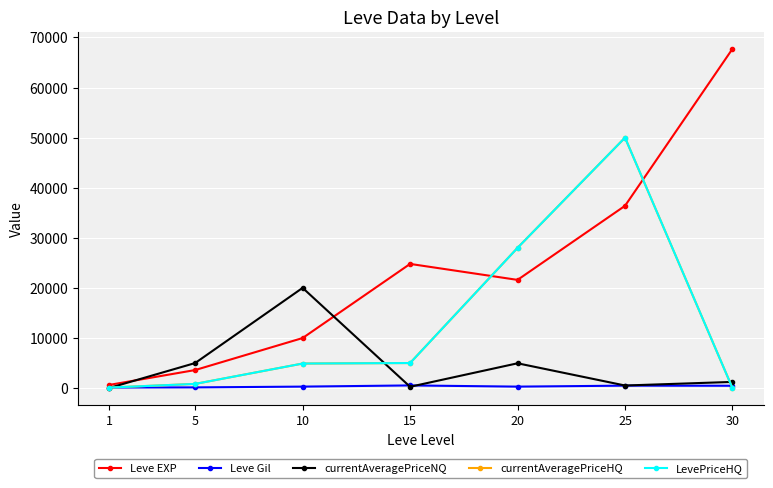

Rank the series by their maximum value, from highest to lowest.

Leve EXP, currentAveragePriceHQ, LevePriceHQ, currentAveragePriceNQ, Leve Gil